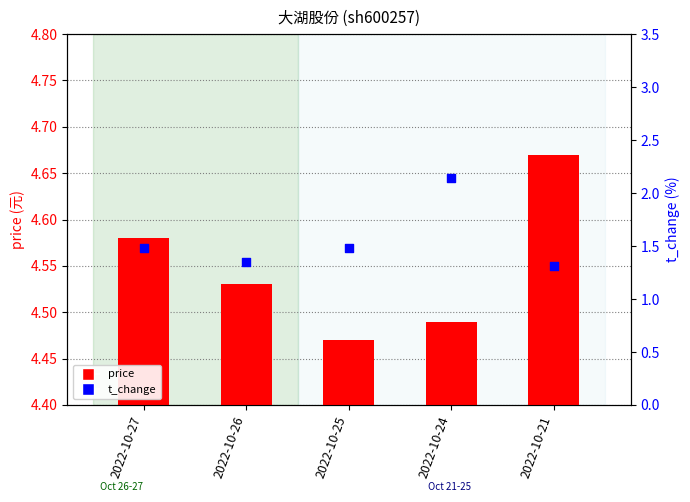

At which category is the sum across all series the highest?

2022-10-24